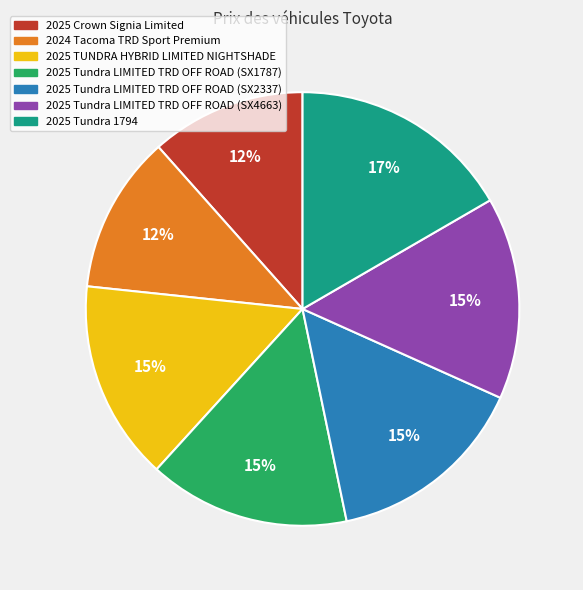

True or false: 2025 TUNDRA HYBRID LIMITED NIGHTSHADE accounts for 15% of the total.

True